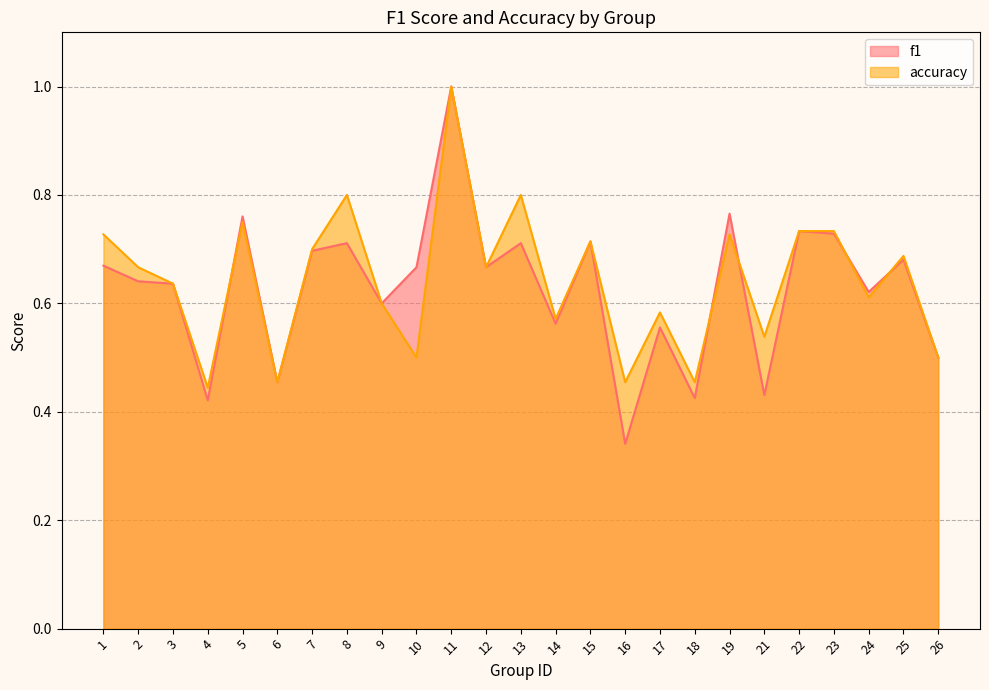

What is the value of the accuracy point at the 25th from the left?

0.5